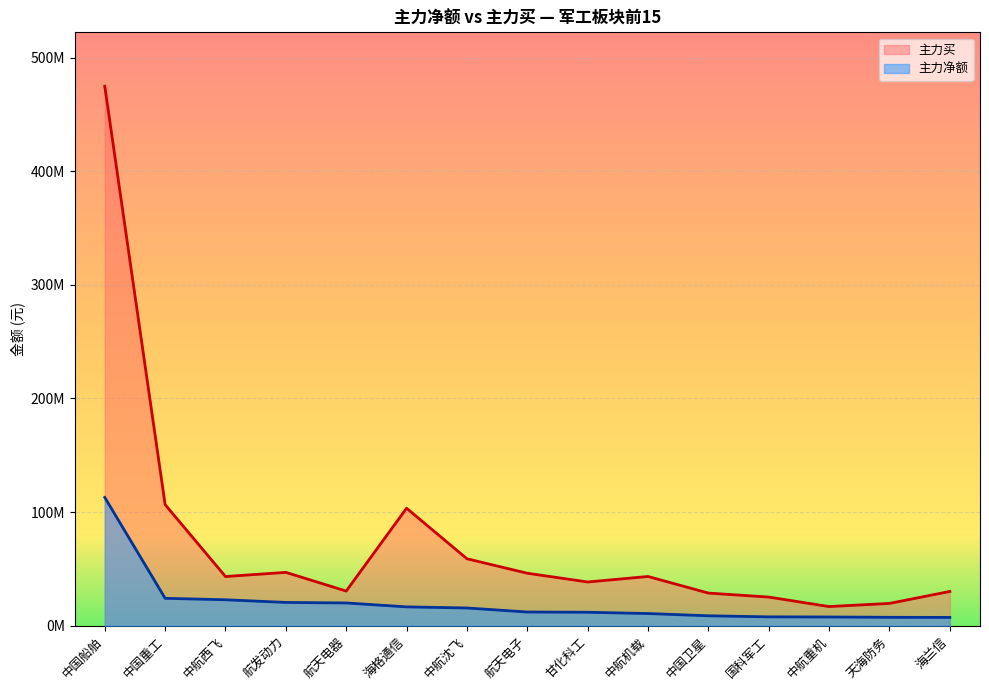

True or false: 主力净额 has a value of 8596247 at 中航沈飞.

False